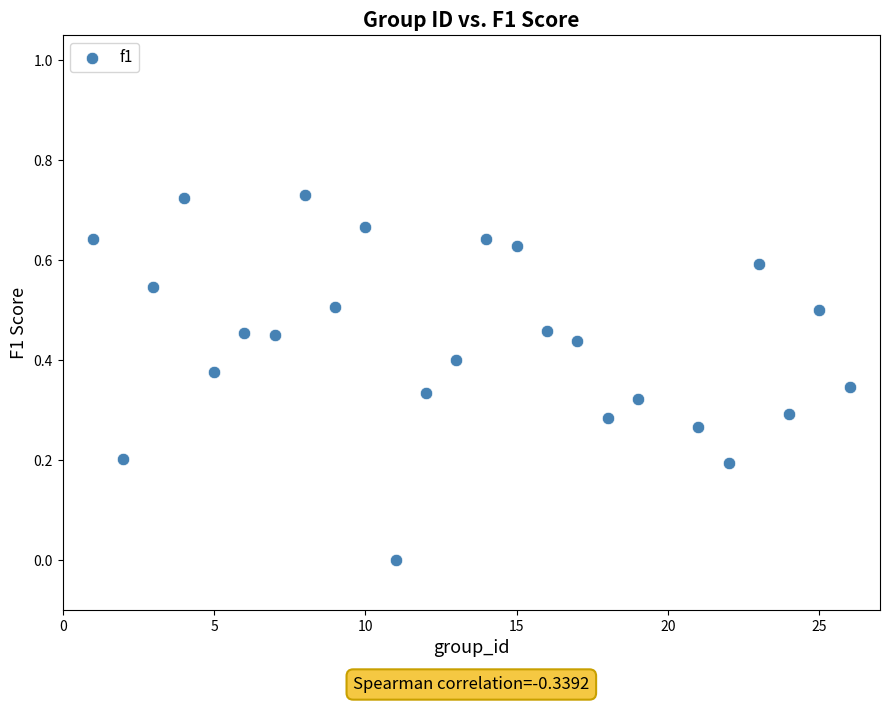

What is the range of X values (max minus min)?

25.0